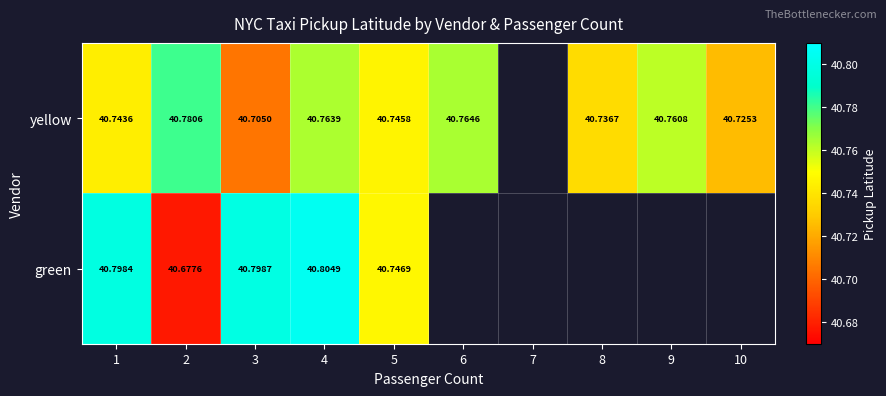

At 2, list the series in order from largest to smallest.

yellow, green